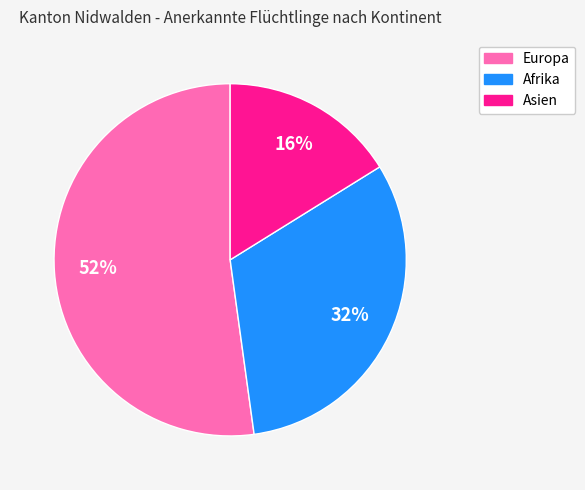

What is the ratio of the value at Europa to the value at Asien?

3.2